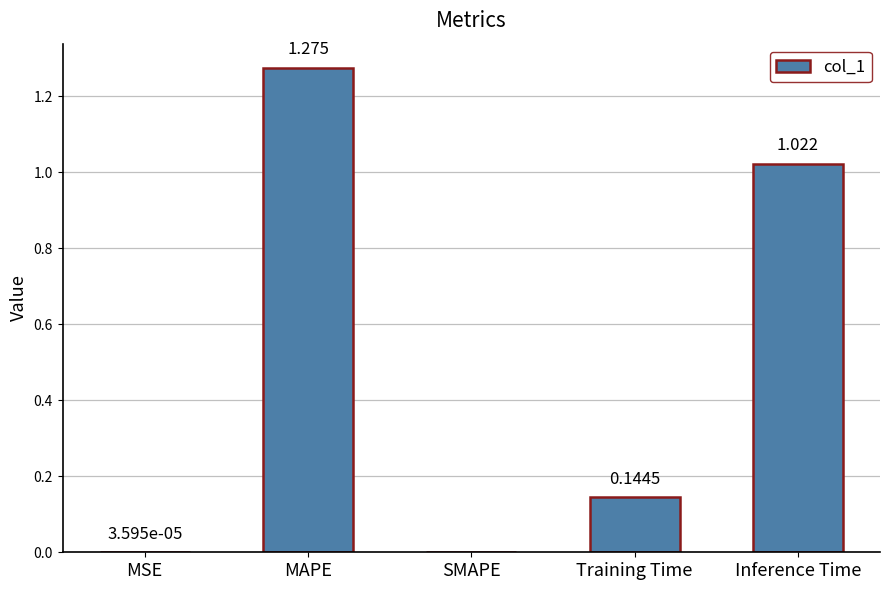

Between MAPE and MSE, which is larger?

MAPE